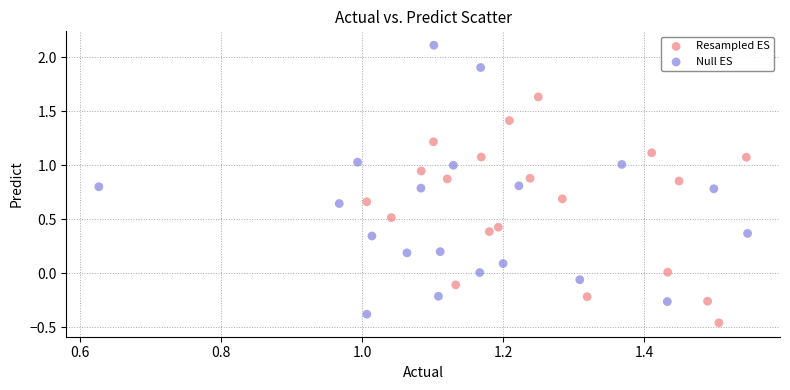

What are all the series names shown in the legend?

Resampled ES, Null ES